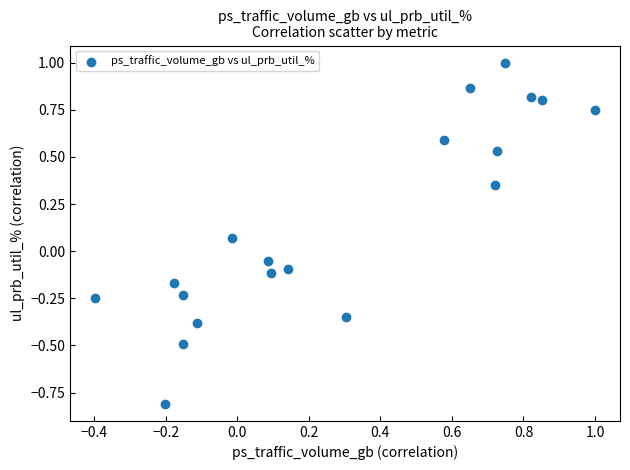

What is the range of Y values (max minus min)?

1.8